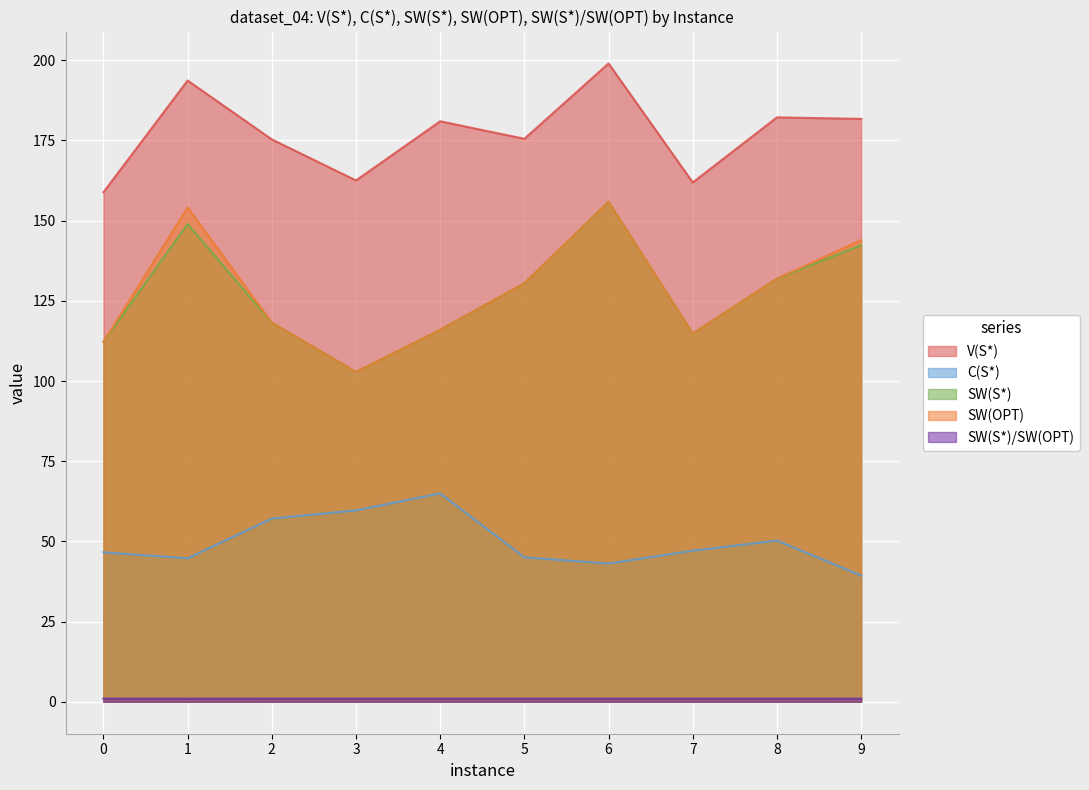

Is it true that V(S*) equals 181.0 at 4?

True